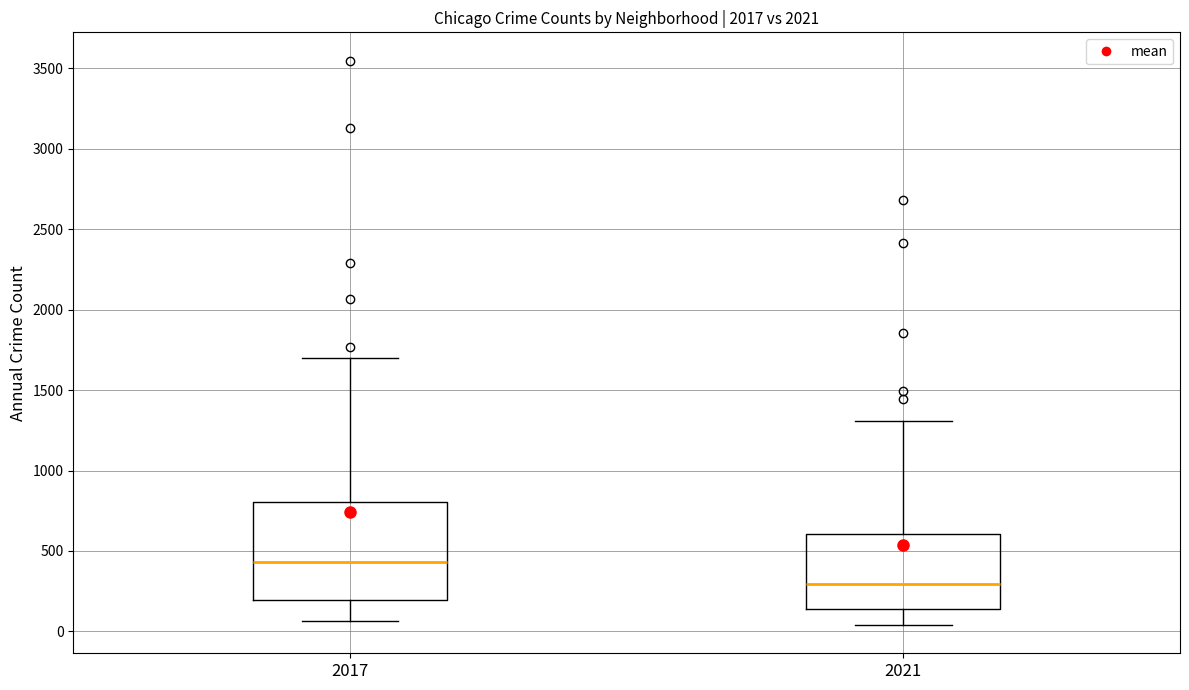

Reading left to right, transcribe this box plot: for each box, give where its median line is, the range the box spans, and where its two whiskers end, as read against the y-axis. The values are not printed on the chart, so give them approximately, as read against the axis.

2017: median 450, box 200 to 800, whiskers 50 to 1700
2021: median 300, box 150 to 600, whiskers 50 to 1300